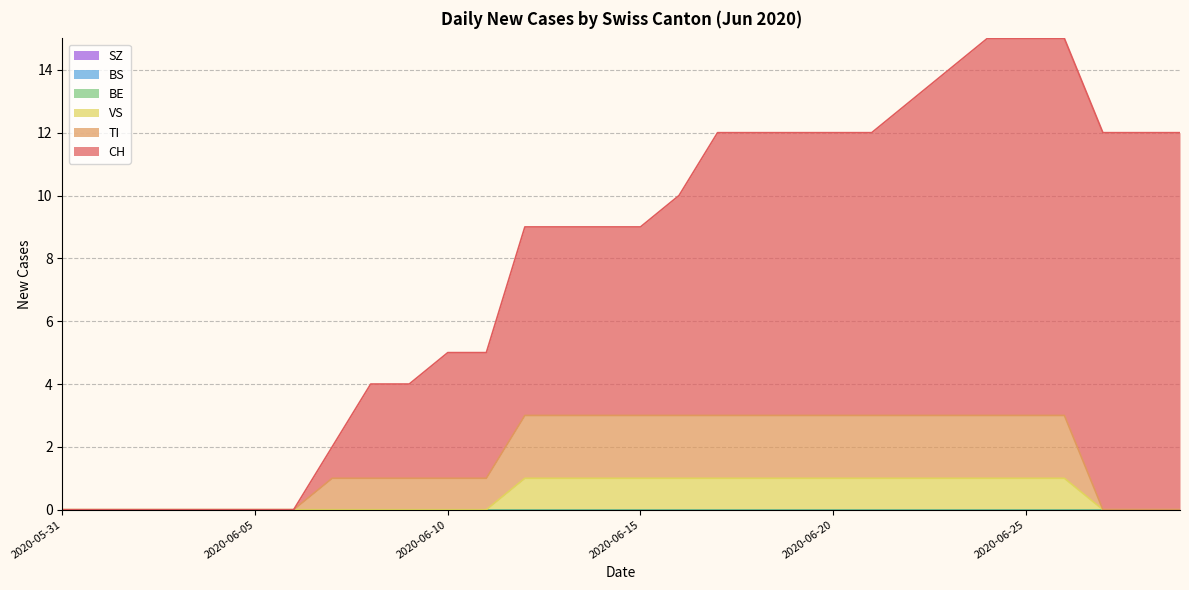

Does the chart display data point markers on the line(s)?

No